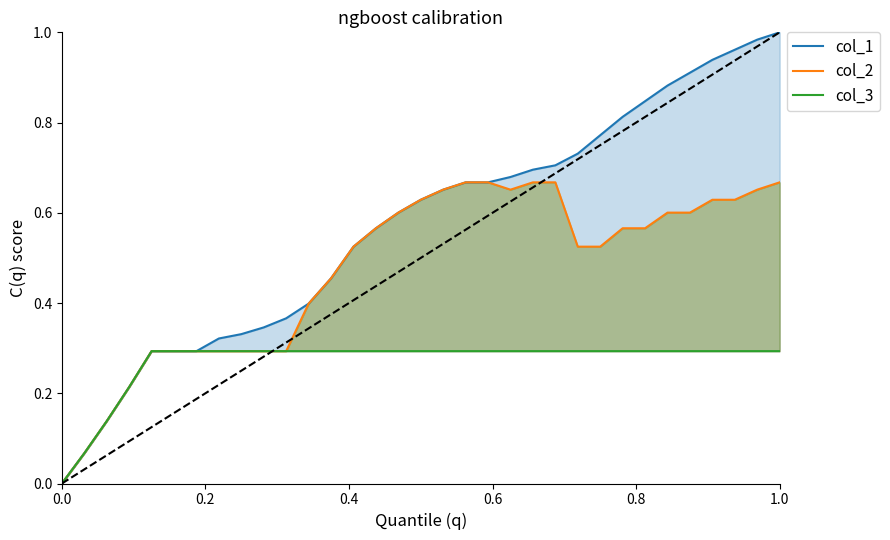

True or false: col_3 and col_2 intersect in this chart.

False